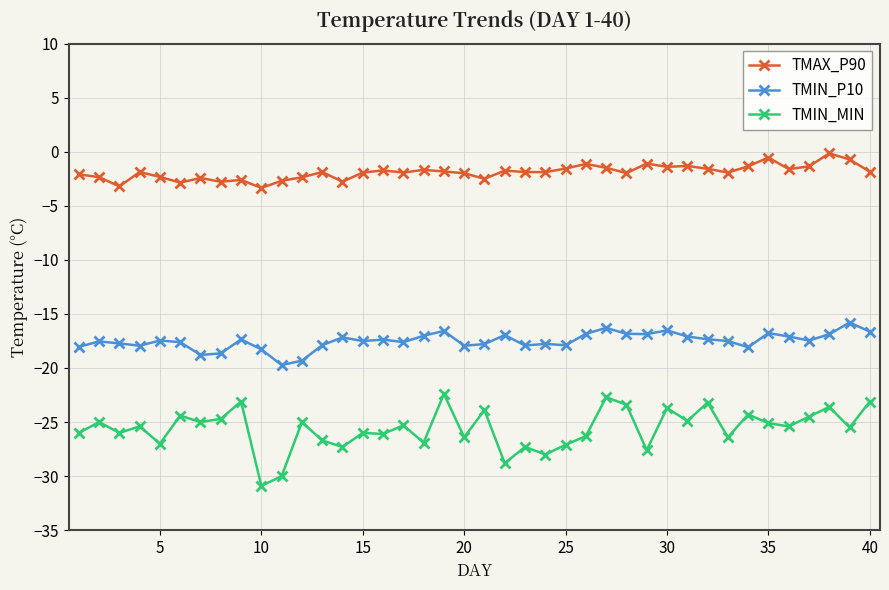

What is the smallest value displayed?

-30.9